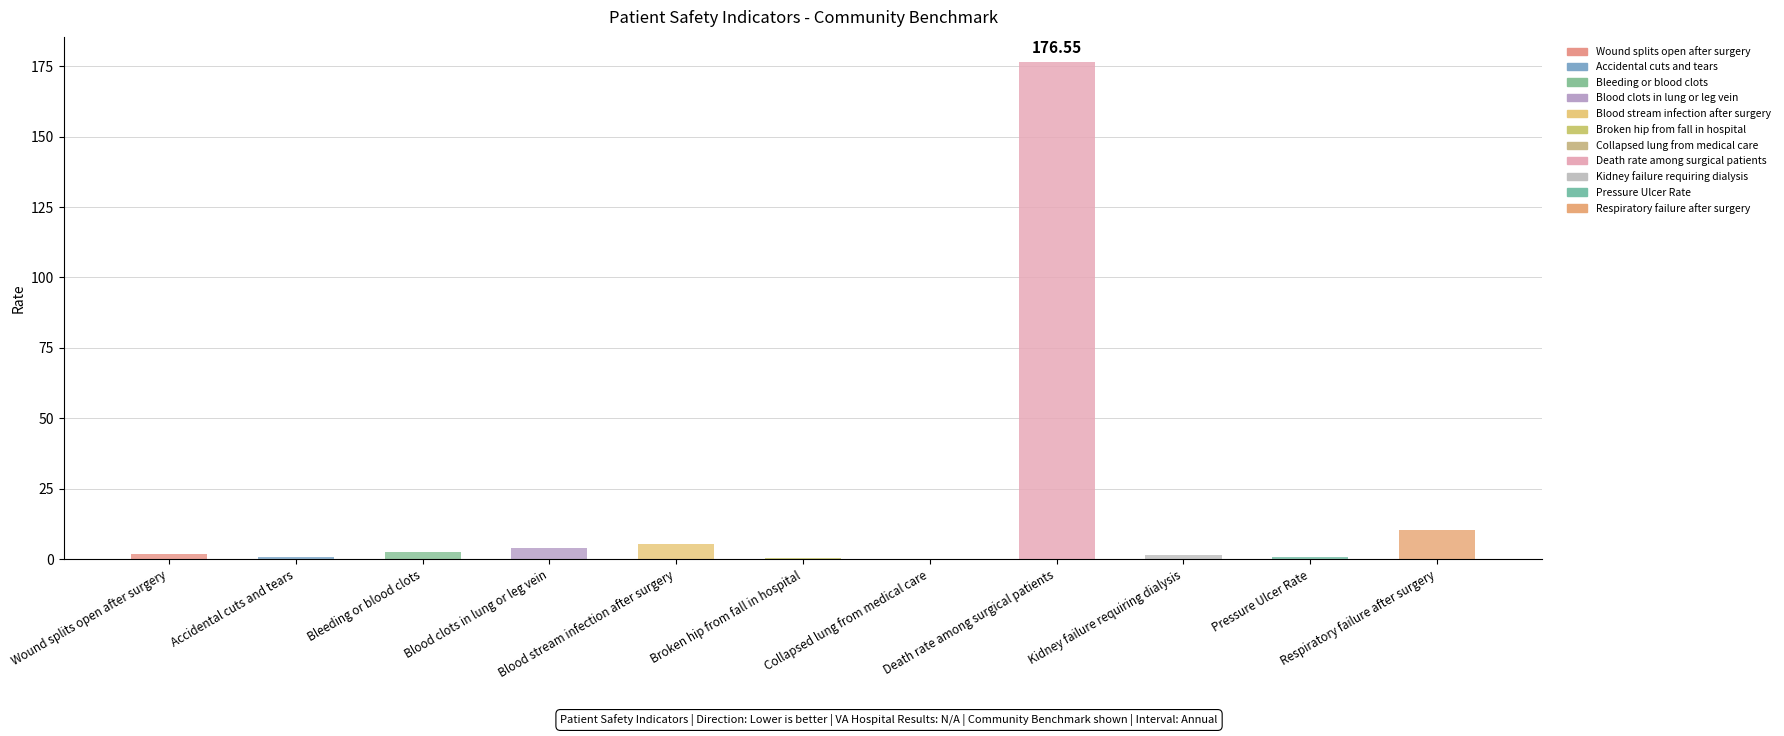

What is the ratio of the value at Blood stream infection after surgery to the value at Blood clots in lung or leg vein?

1.4